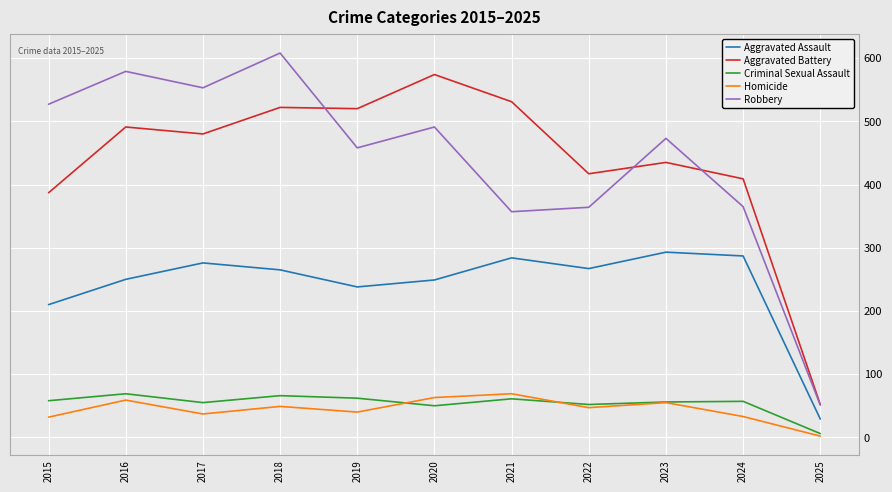

What is the lowest value of the Robbery series?

51